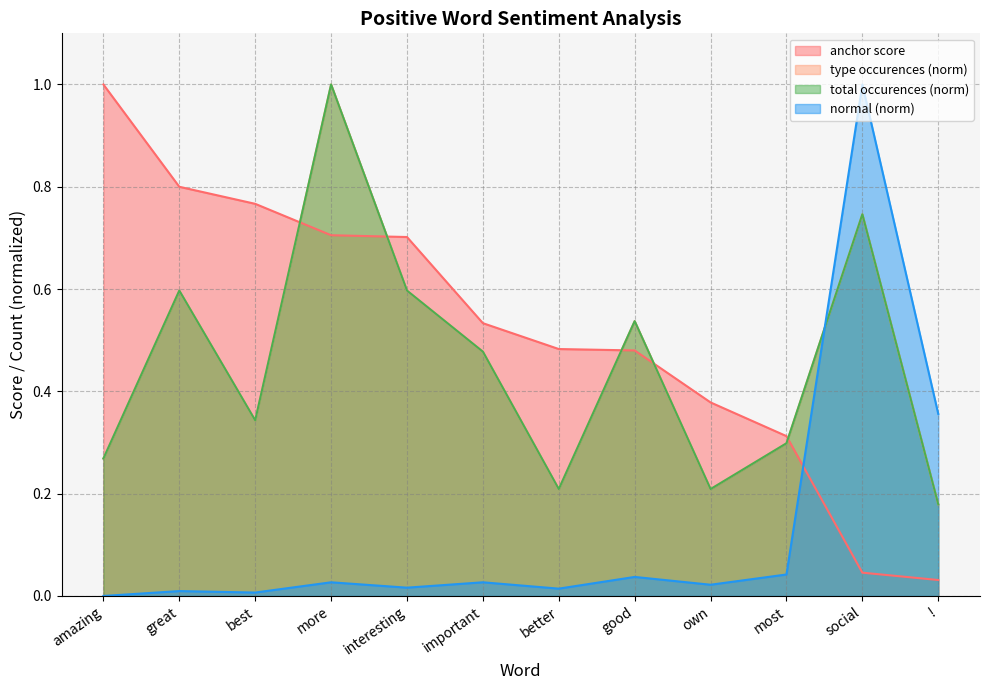

Reading left to right, list all the values displayed in this chart.

anchor score: amazing=1.0	great=0.8	best=0.8	more=0.7	interesting=0.7	important=0.5	better=0.5	good=0.5	own=0.4	most=0.3	social=0.0	!=0.0
type occurences: amazing=0.3	great=0.6	best=0.3	more=1.0	interesting=0.6	important=0.5	better=0.2	good=0.5	own=0.2	most=0.3	social=0.7	!=0.2
total occurences: amazing=0.3	great=0.6	best=0.3	more=1.0	interesting=0.6	important=0.5	better=0.2	good=0.5	own=0.2	most=0.3	social=0.7	!=0.2
normal: amazing=0.0	great=0.0	best=0.0	more=0.0	interesting=0.0	important=0.0	better=0.0	good=0.0	own=0.0	most=0.0	social=1.0	!=0.4